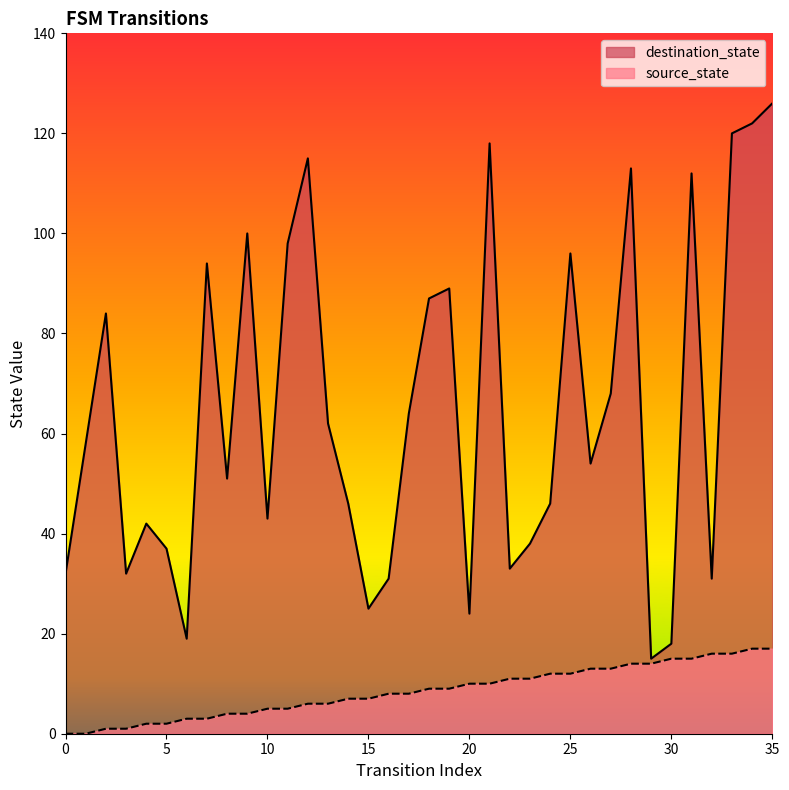

Which series has the largest total across all categories?

destination_state